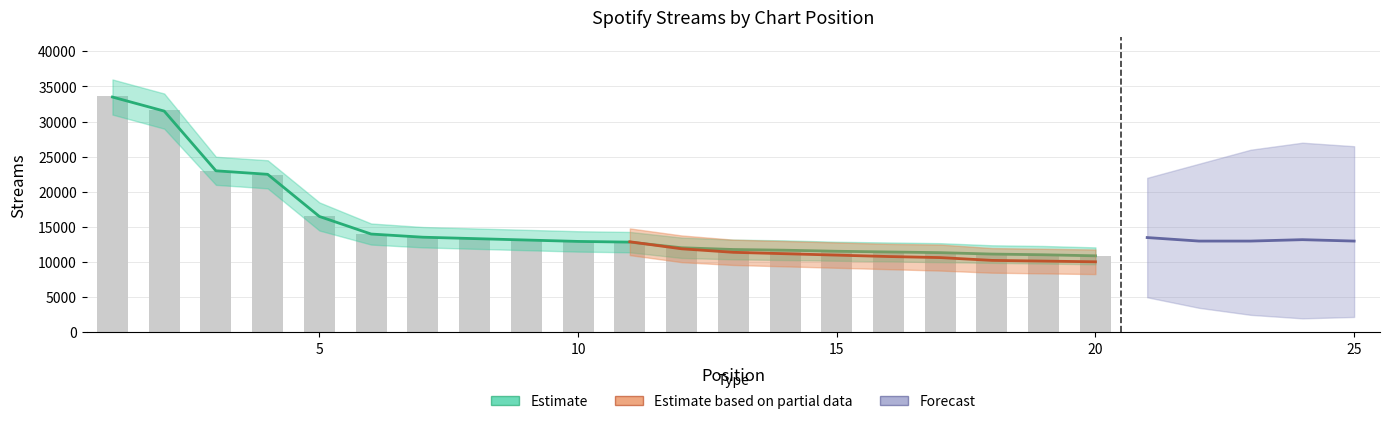

True or false: the data shows 13192 at 9.

True